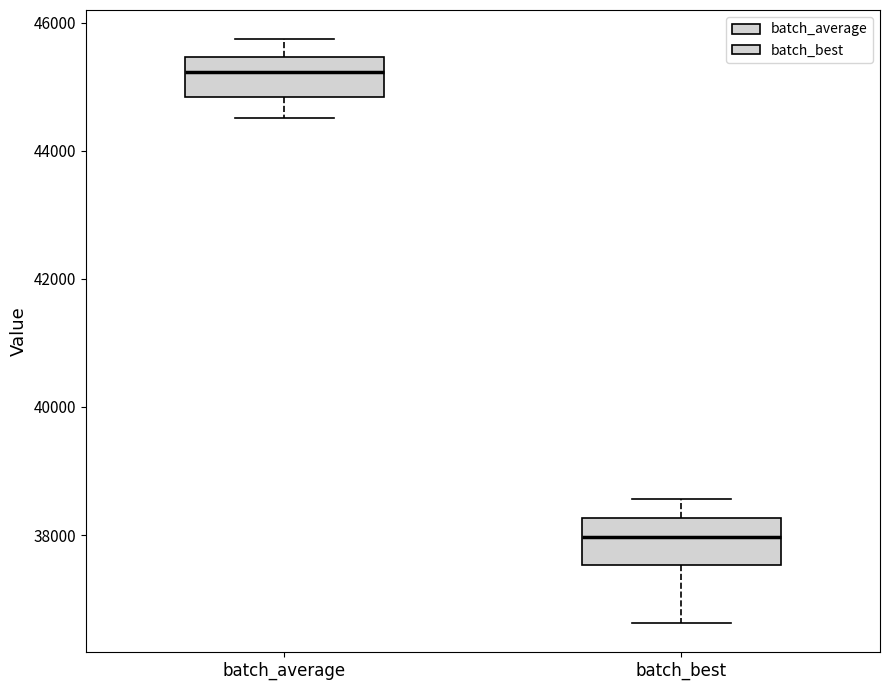

Which box has the lowest median line?

batch_best